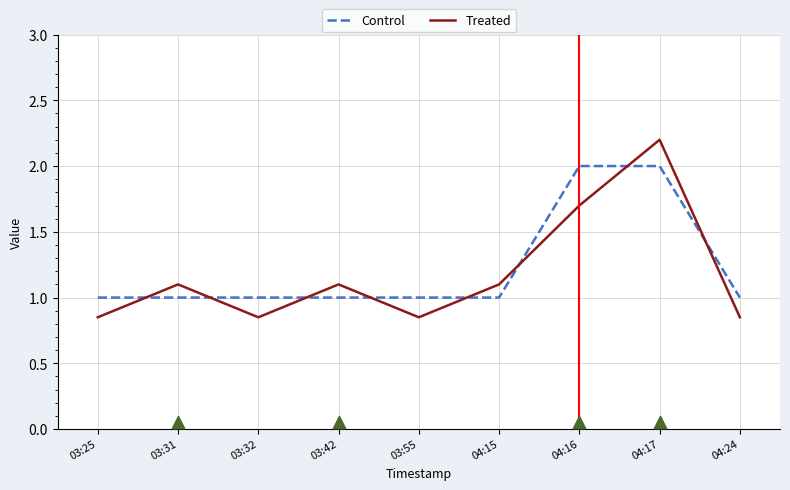

Which series reaches the maximum Y coordinate?

Treated